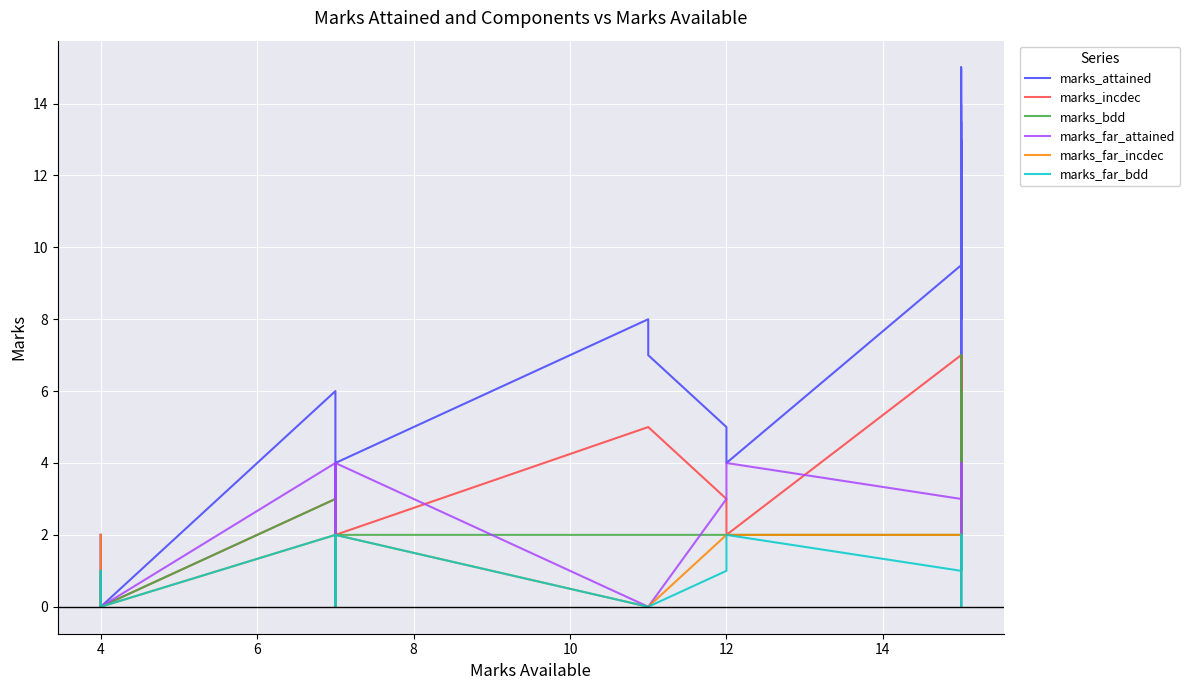

How many series are shown in this chart?

6